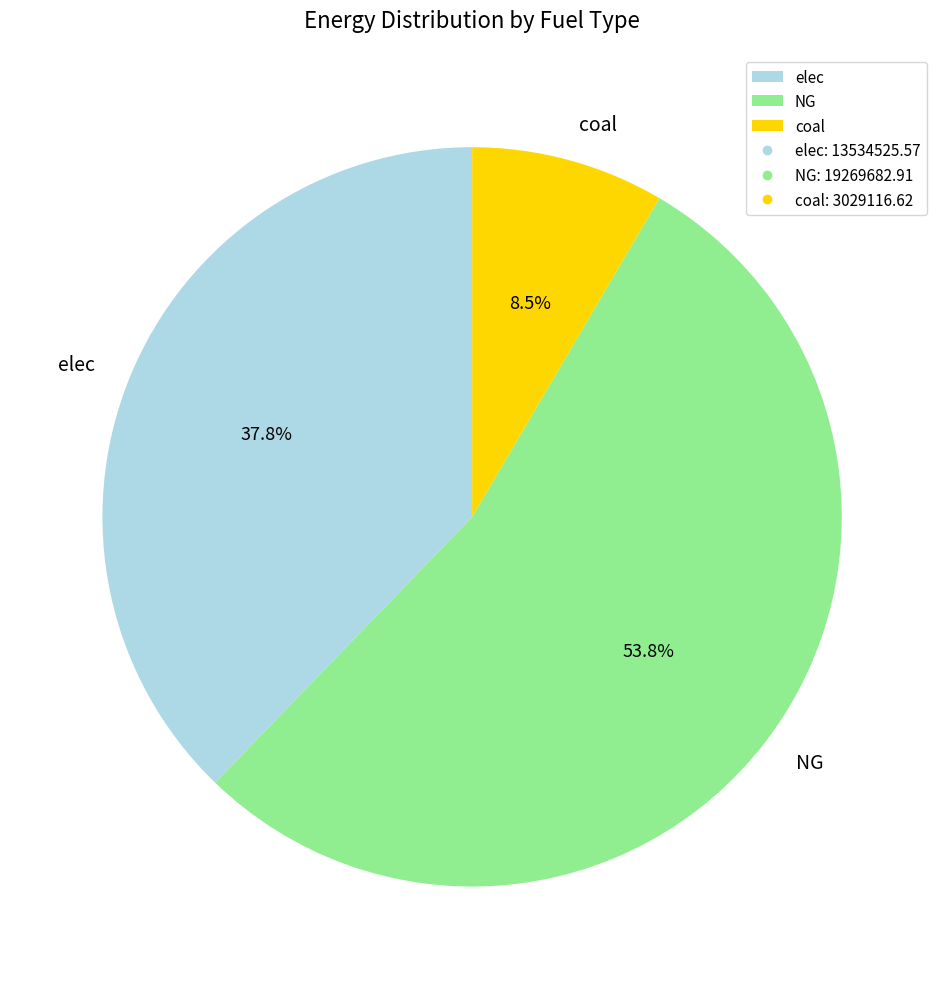

Which has a higher value, NG or coal?

NG